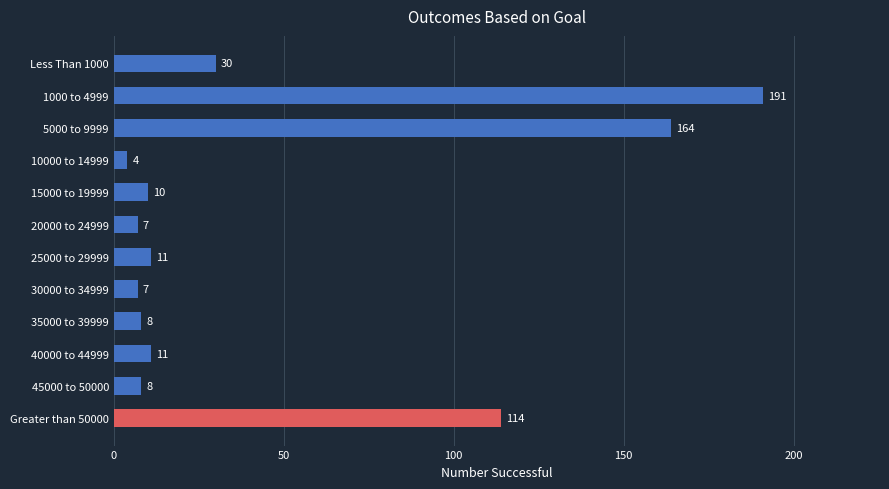

The value at Less Than 1000 is 6. True or false?

False